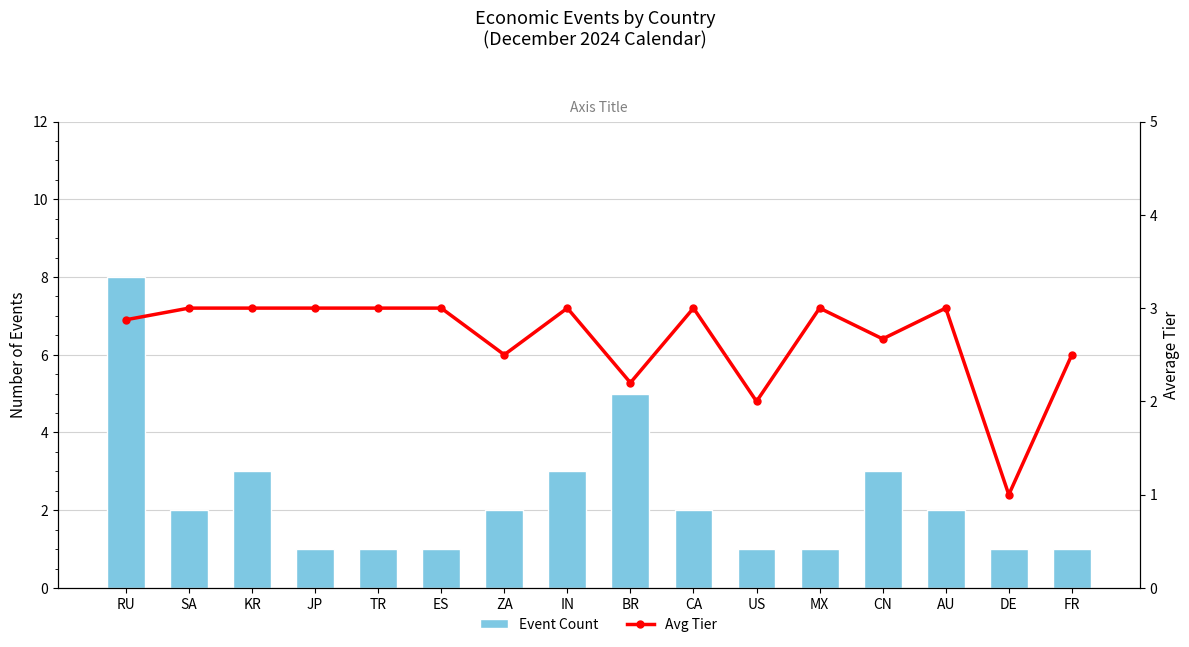

Reading left to right, extract all data points from this chart.

Event Count: RU=8.0	SA=2.0	KR=3.0	JP=1.0	TR=1.0	ES=1.0	ZA=2.0	IN=3.0	BR=5.0	CA=2.0	US=1.0	MX=1.0	CN=3.0	AU=2.0	DE=1.0	FR=1.0
Avg Tier: RU=2.9	SA=3.0	KR=3.0	JP=3.0	TR=3.0	ES=3.0	ZA=2.5	IN=3.0	BR=2.2	CA=3.0	US=2.0	MX=3.0	CN=2.7	AU=3.0	DE=1.0	FR=2.5